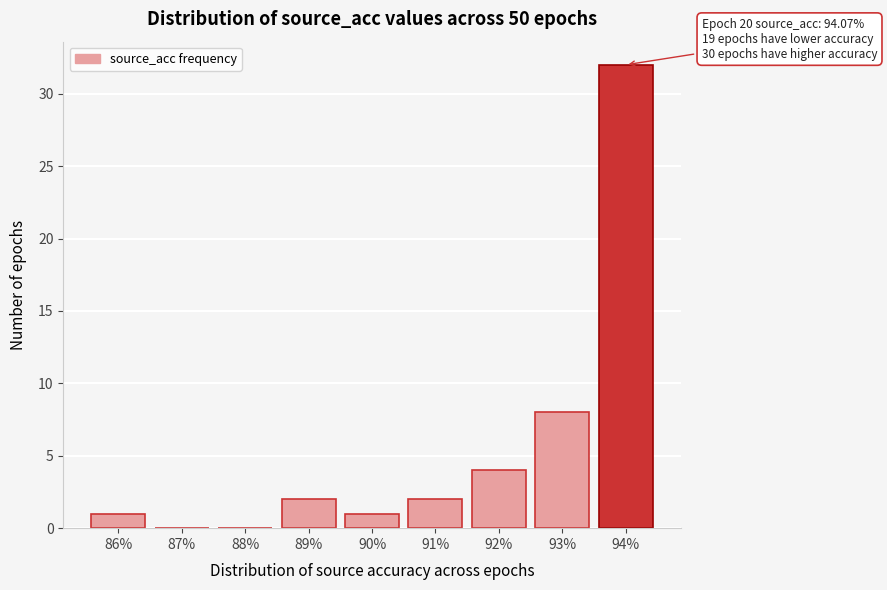

Reading left to right, list all the values displayed in this chart.

86%=1	87%=0	88%=0	89%=2	90%=1	91%=2	92%=4	93%=8	94%=32